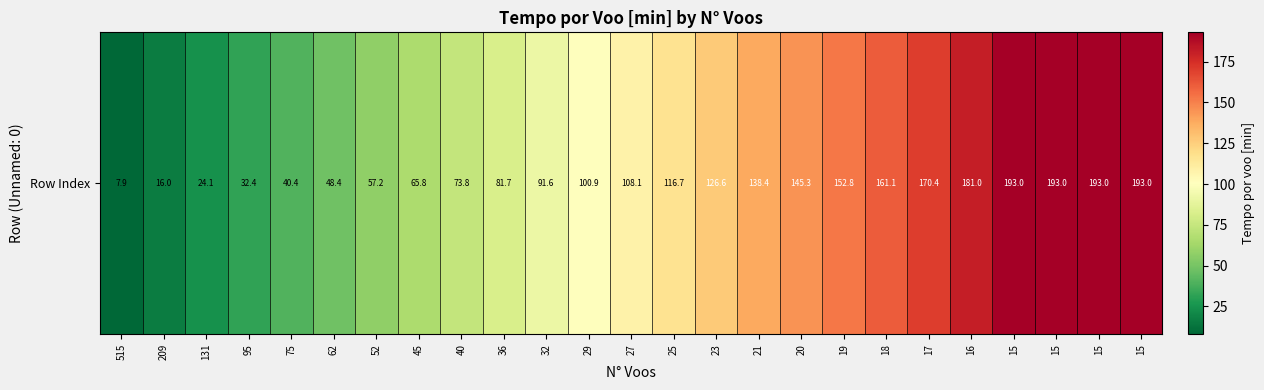

Where does the data first go above 108?

27